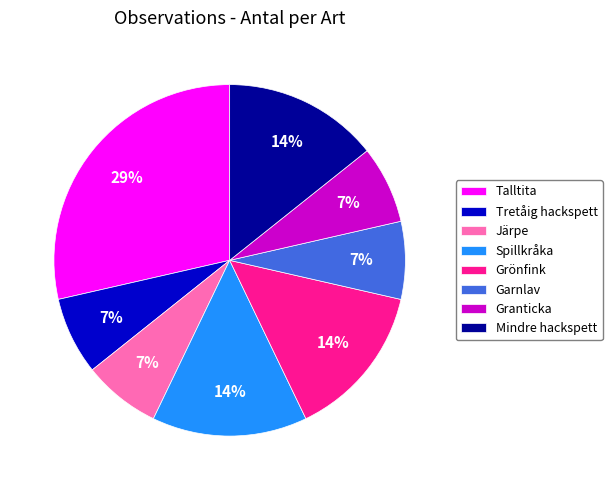

The Garnlav slice represents 20% of the pie. True or false?

False